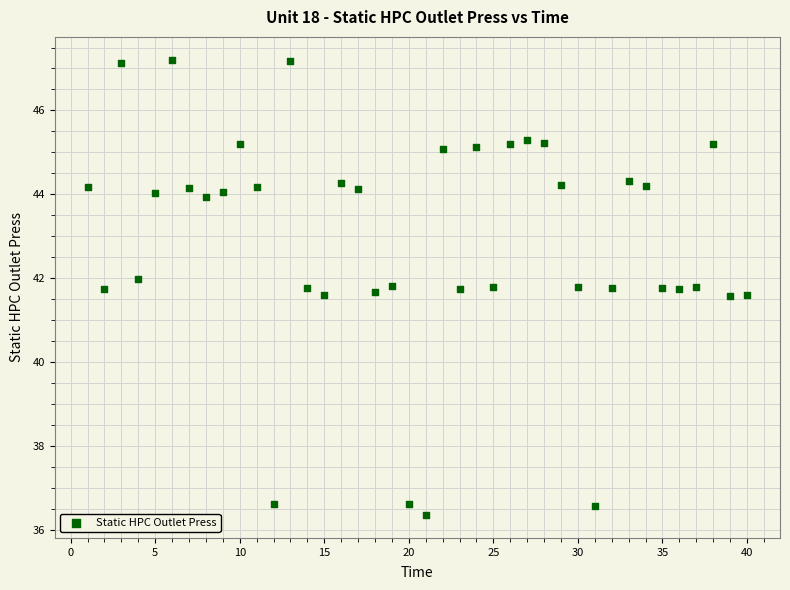

What is the range of Y values (max minus min)?

10.9